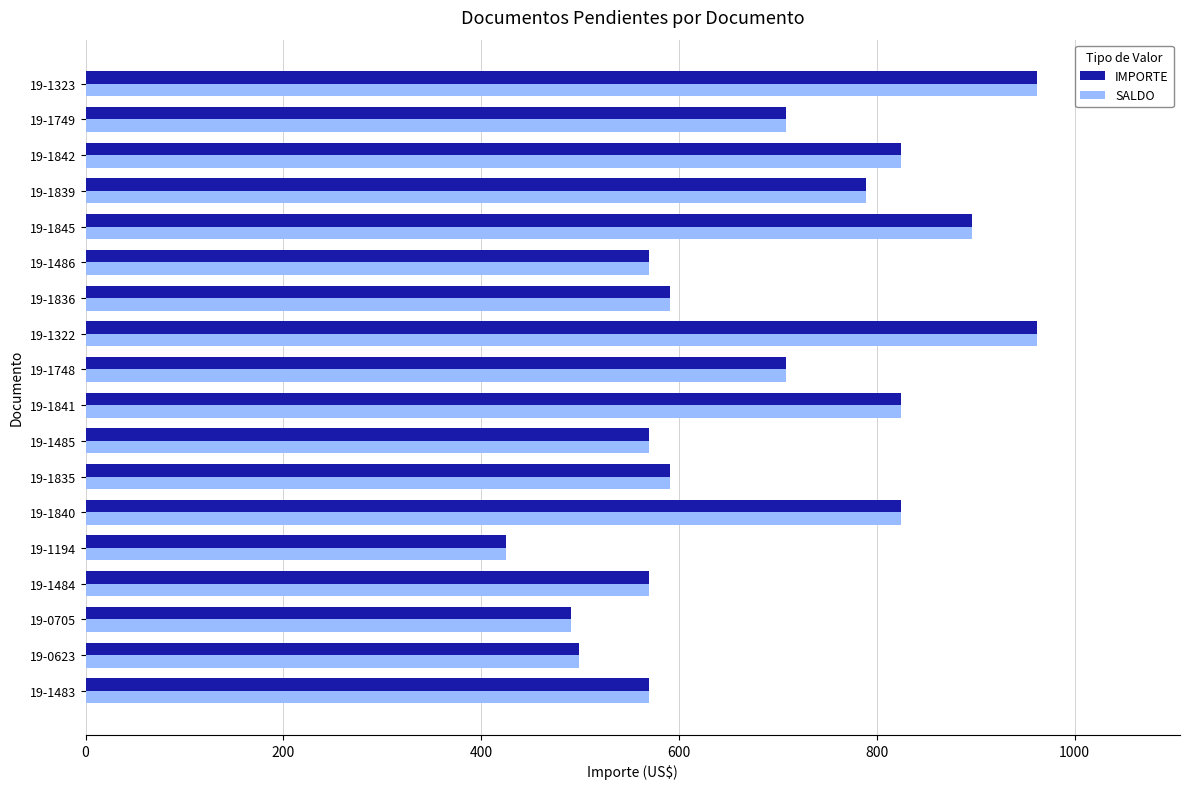

What is the total value across all series at 19-1842?

1648.2